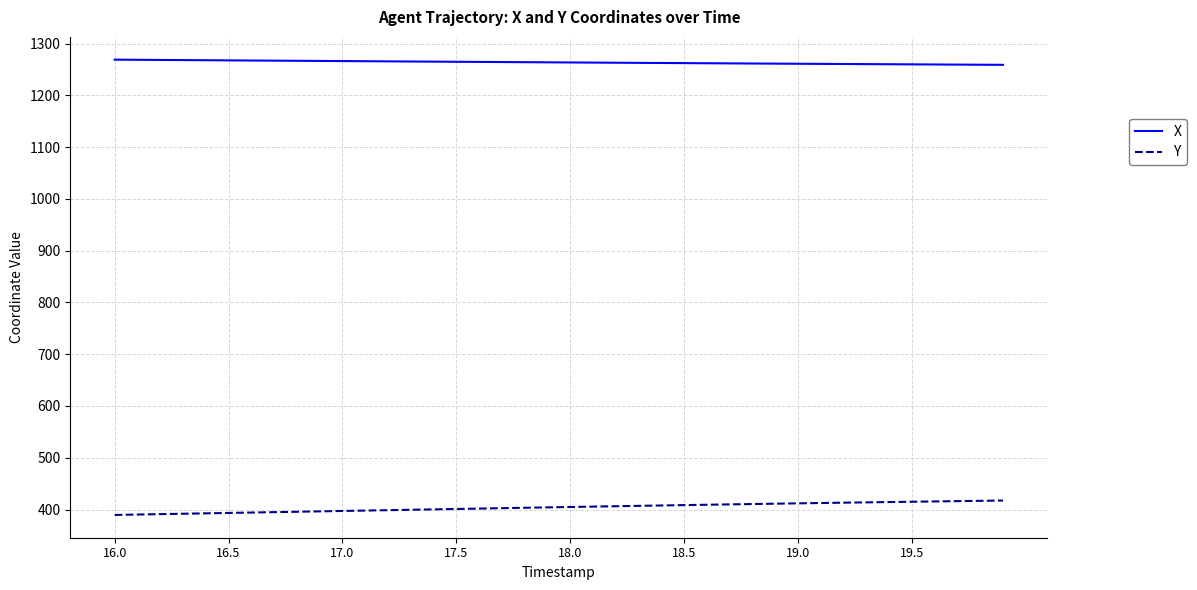

Which series has the largest total across all categories?

X